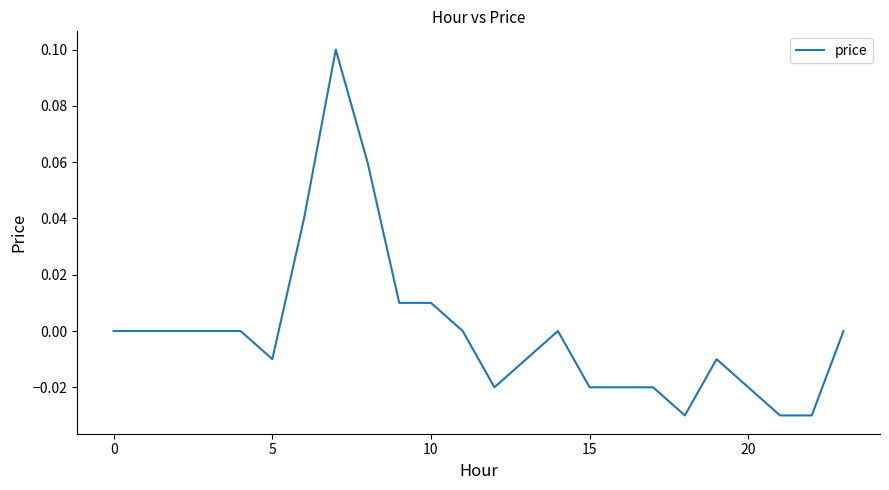

What is the difference between the maximum and second lowest values?

0.1